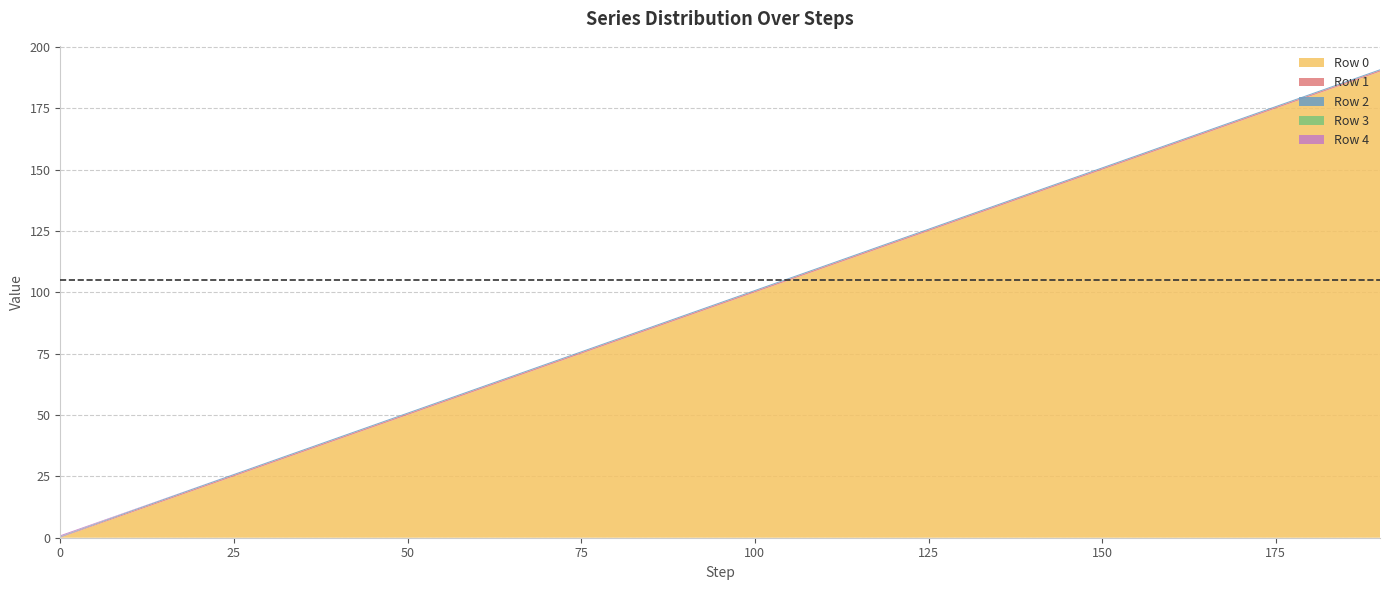

Reading right to left, extract all data points from this chart.

Row 0: 190.0	180.0	170.0	160.0	150.0	140.0	130.0	120.0	110.0	100.0	90.0	80.0	70.0	60.0	50.0	40.0	30.0	20.0	10.0	0.0
Row 1: 0.6	0.6	0.6	0.6	0.6	0.6	0.6	0.6	0.6	0.6	0.6	0.6	0.6	0.6	0.6	0.6	0.6	0.5	0.5	0.2
Row 2: 0.4	0.4	0.4	0.4	0.4	0.4	0.4	0.4	0.4	0.4	0.4	0.4	0.4	0.4	0.4	0.4	0.4	0.4	0.4	0.2
Row 3: 0.0	0.0	0.0	0.0	0.0	0.0	0.0	0.0	0.0	0.0	0.0	0.0	0.0	0.0	0.0	0.0	0.0	0.0	0.0	0.1
Row 4: 0.0	0.0	0.0	0.0	0.0	0.0	0.0	0.0	0.0	0.0	0.0	0.0	0.0	0.0	0.0	0.0	0.0	0.0	0.2	0.4